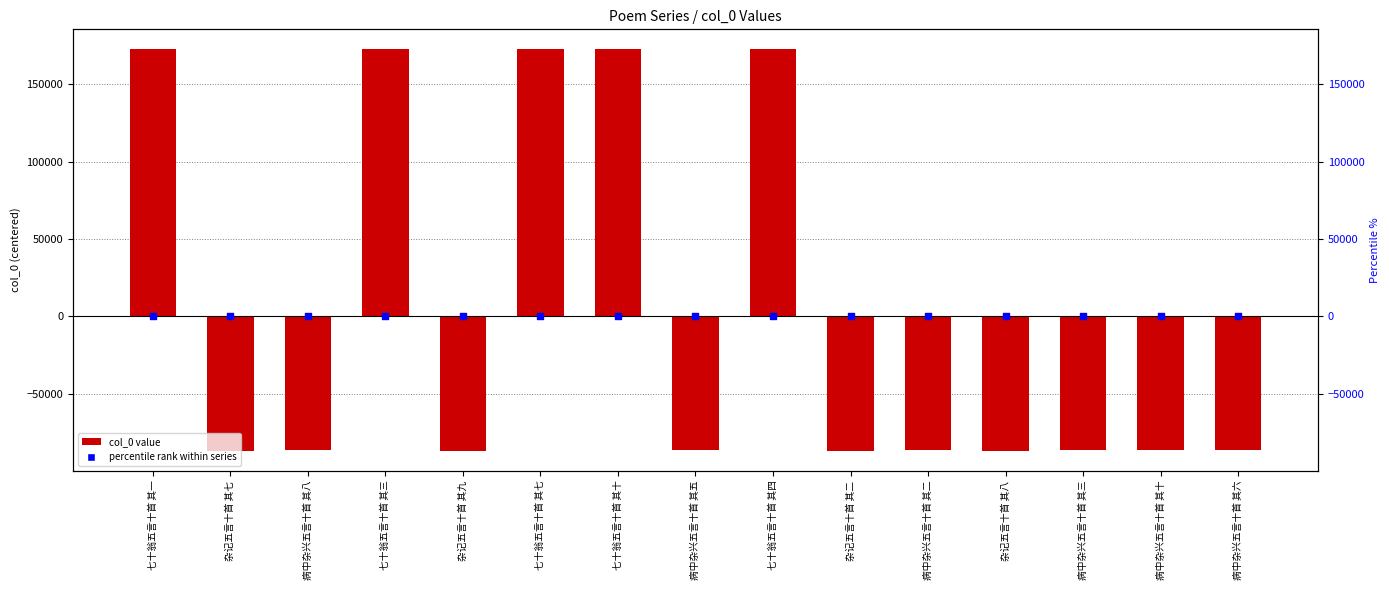

Which series has the largest total across all categories?

col_0 (transformed)